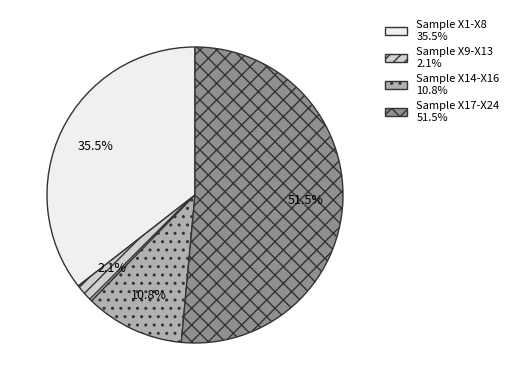

Is there a majority slice in this chart?

Yes